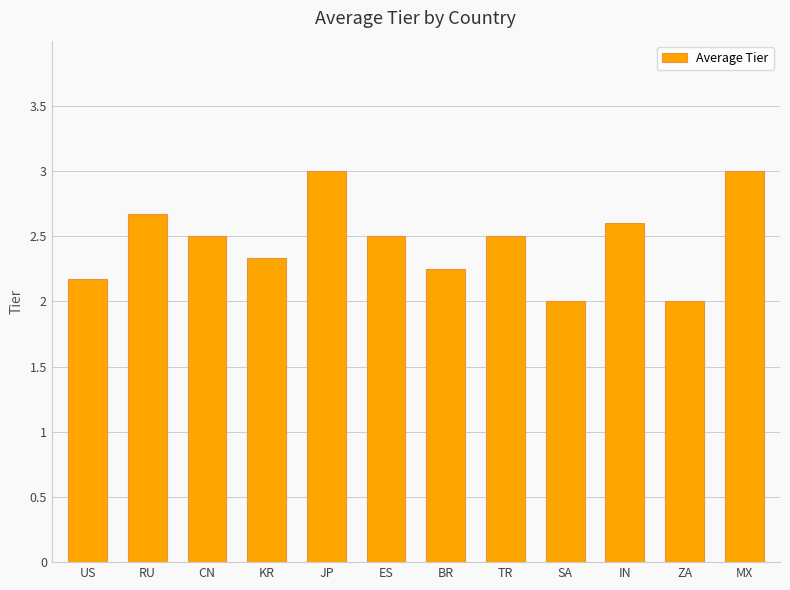

True or false: the data shows 2.2 at US.

True